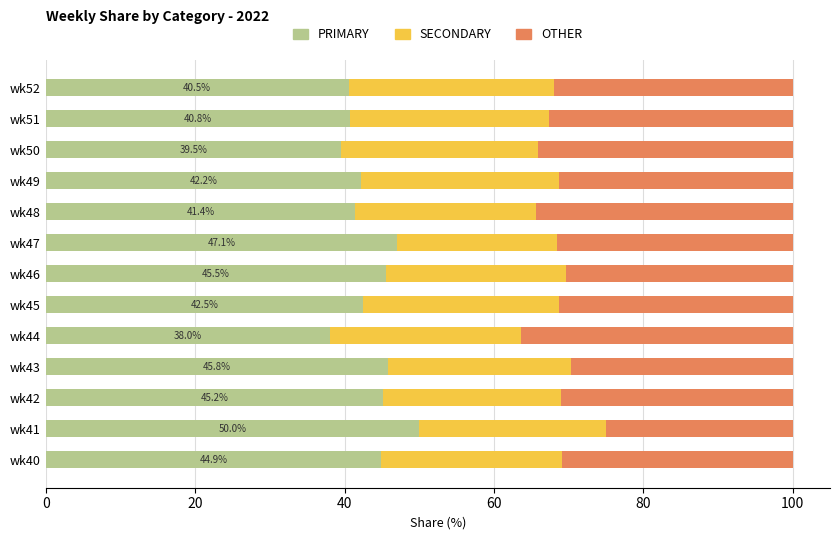

What is the total value across all series at wk40?

100.0